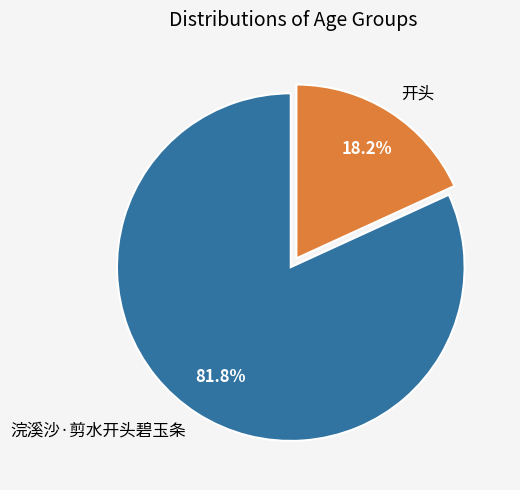

Which slice is the largest?

浣溪沙·剪水开头碧玉条